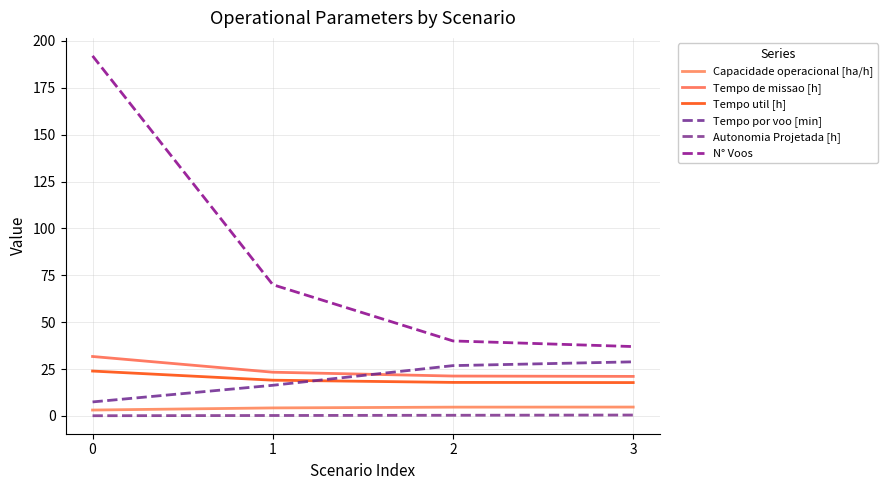

At 1, list the series in order from largest to smallest.

N° Voos, Tempo de missao [h], Tempo util [h], Tempo por voo [min], Capacidade operacional [ha/h], Autonomia Projetada [h]